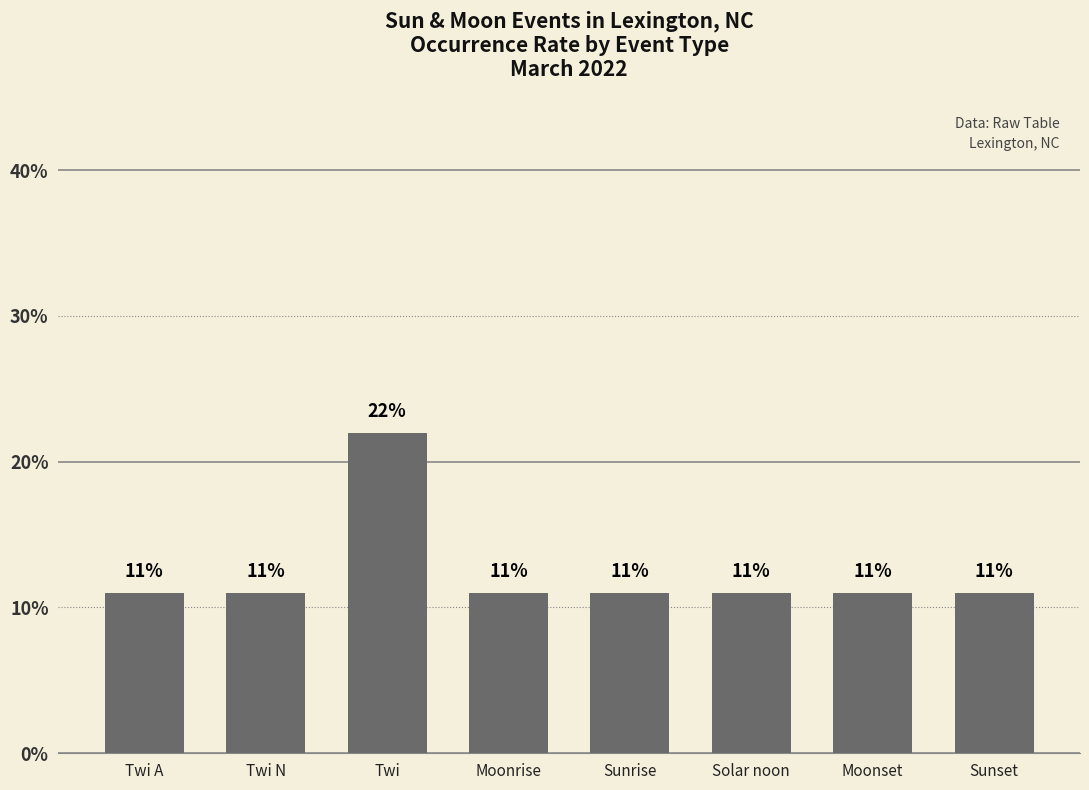

Are the bars grouped side by side (vs. stacked)?

No